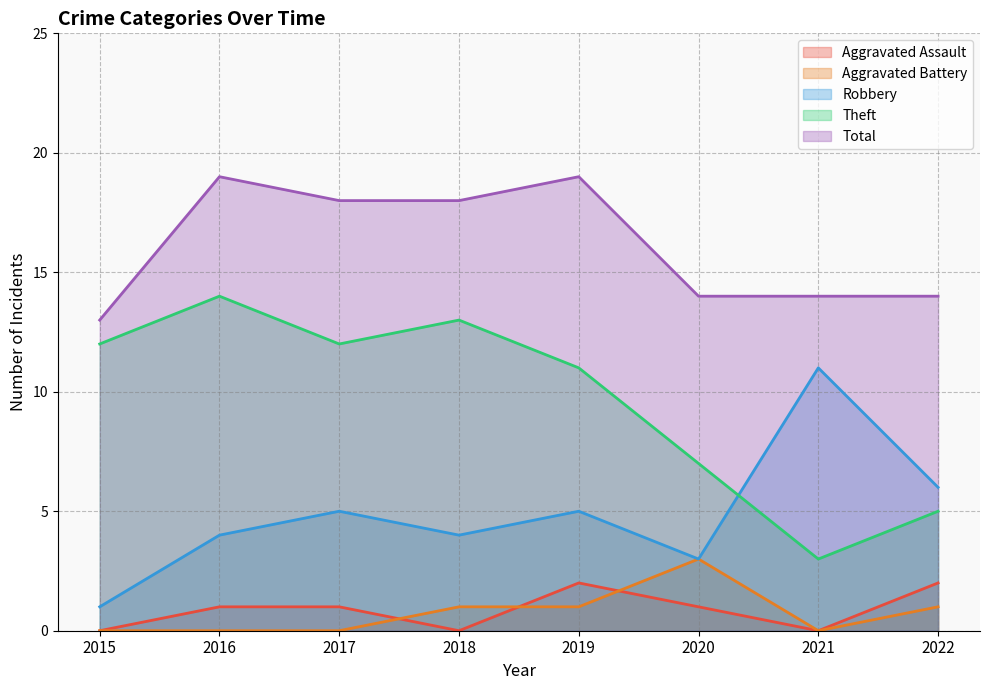

The Robbery series shows 6 at 2022. True or false?

True